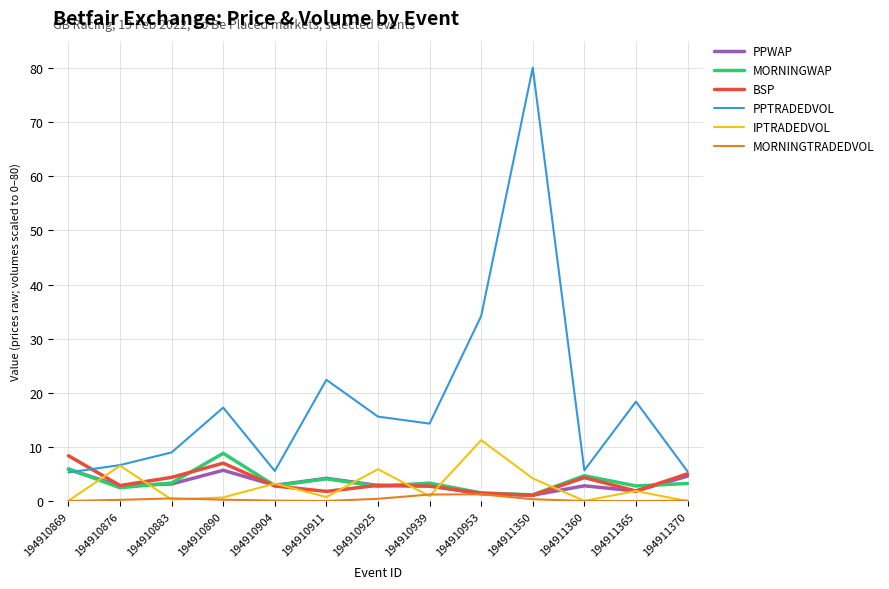

Which series has the widest spread of values?

PPTRADEDVOL